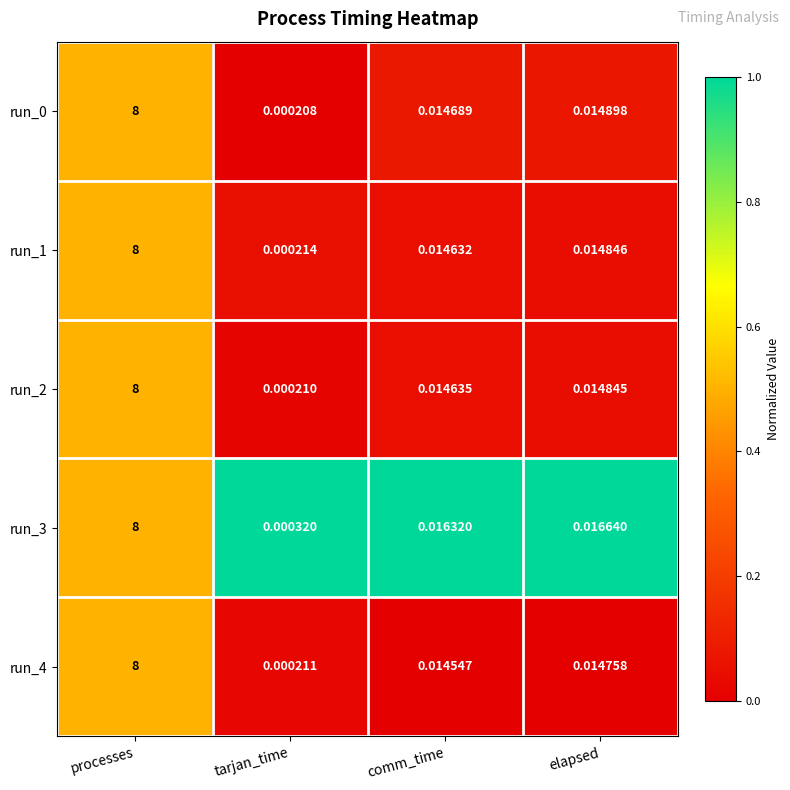

How many distinct data groups are displayed?

5